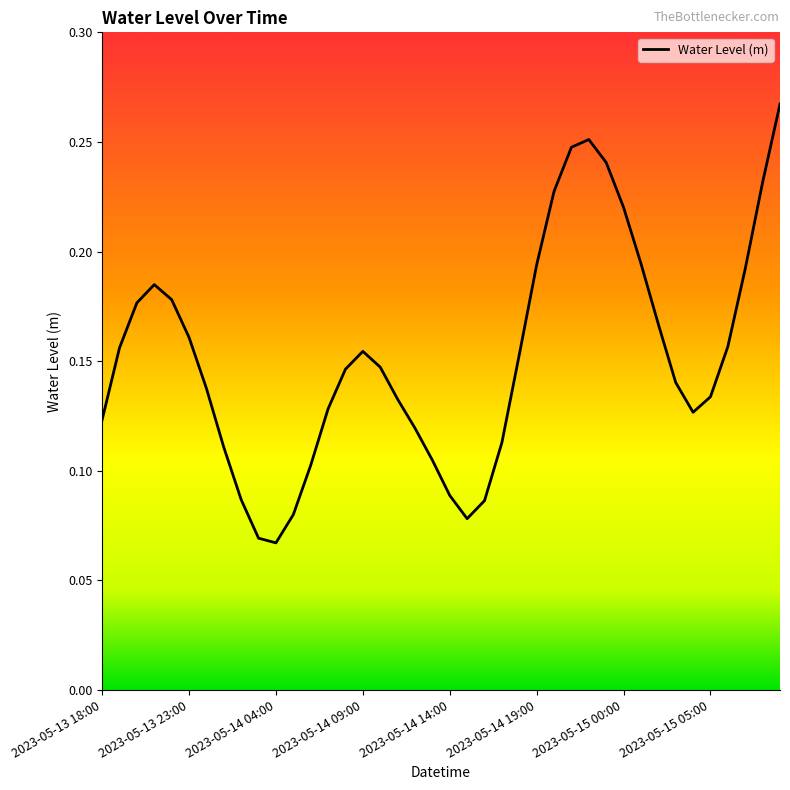

Does the chart display data point markers on the line(s)?

No